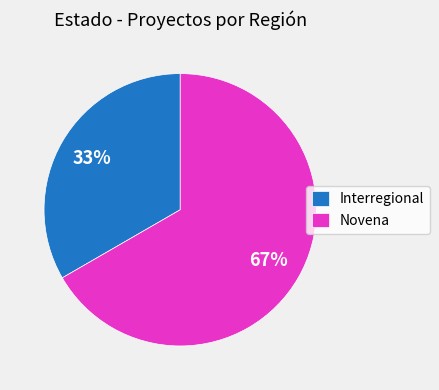

Which slice represents more than half of the pie?

Novena